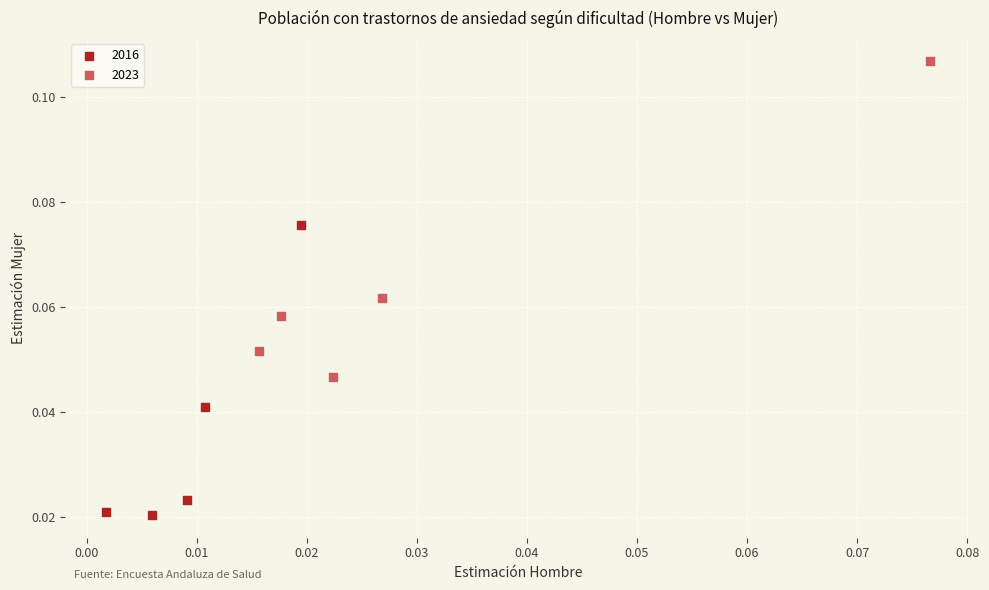

Which series contains the highest Y value?

2023